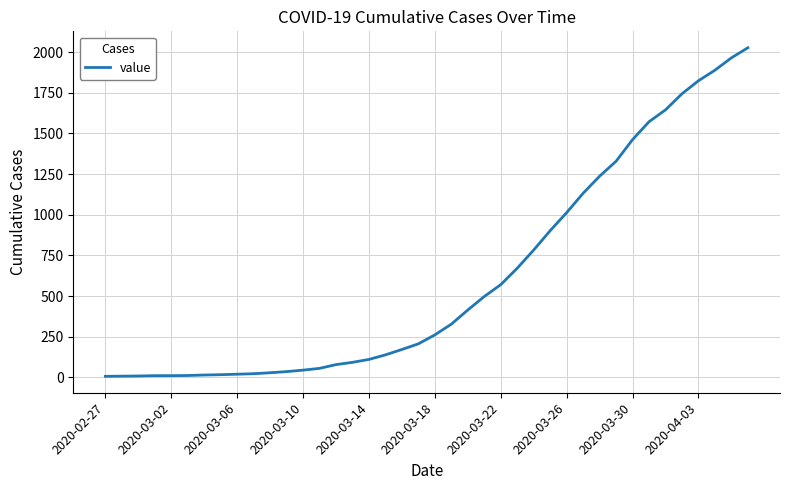

What is the difference between the maximum and minimum values?

2021